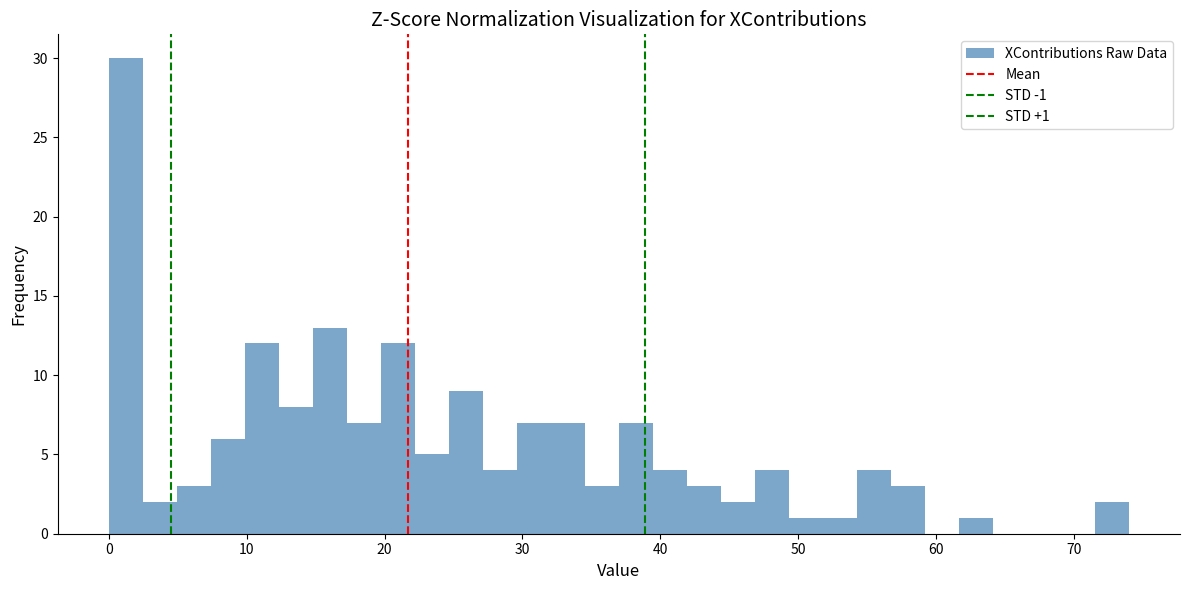

Around what value on the x-axis is the tallest bar? Give the approximate position of its centre, as read against the axis.

1